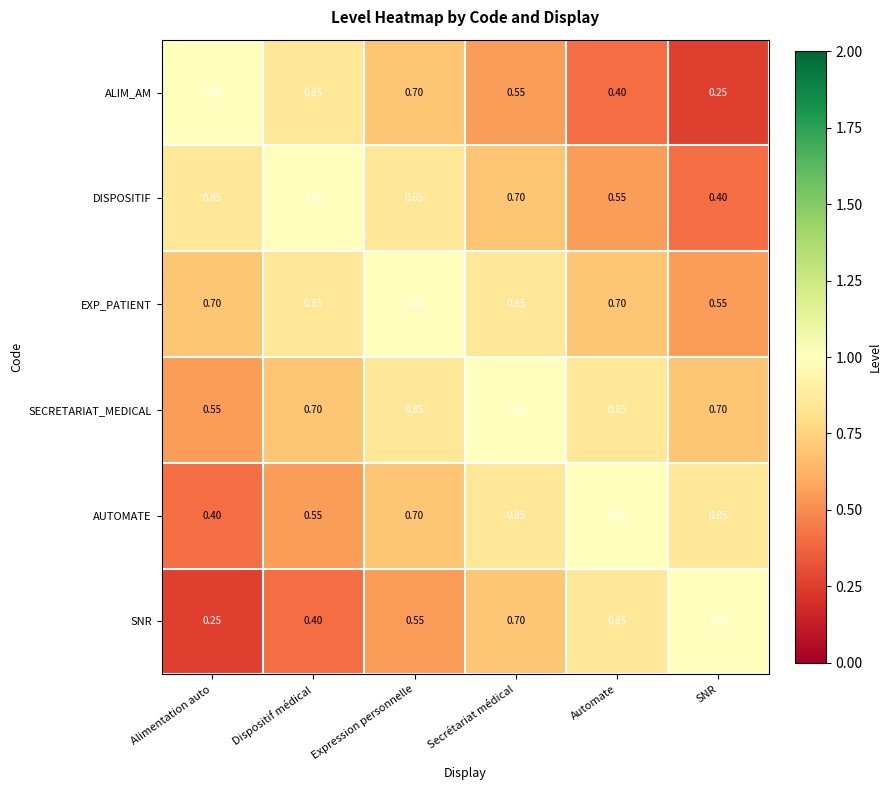

Where is DISPOSITIF nearest to the value 0?

SNR